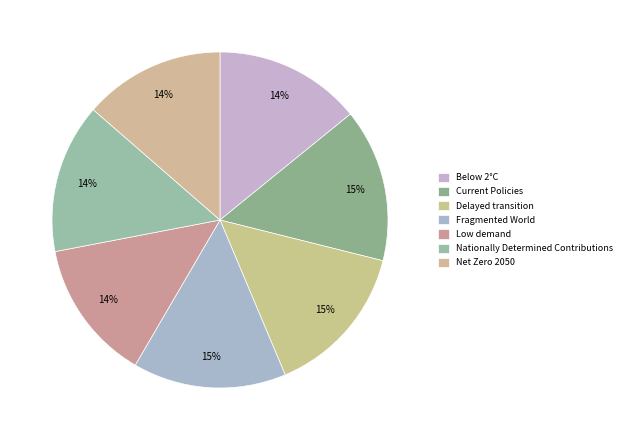

Does Net Zero 2050 account for over 50% of the chart?

No